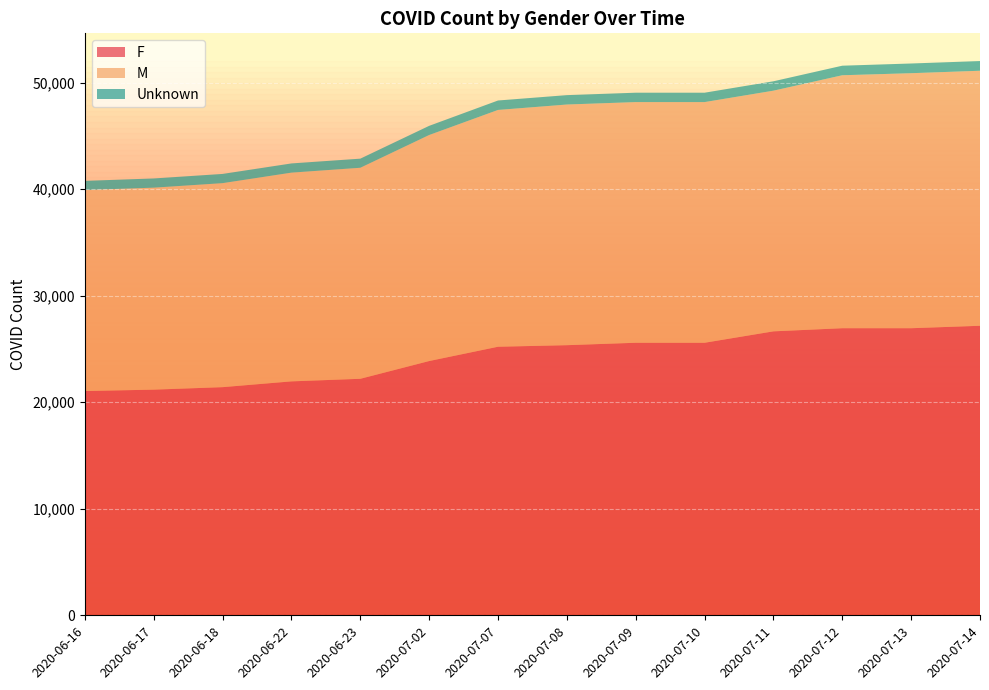

Reading left to right, list all the values displayed in this chart.

F: 21056	21185	21419	21962	22204	23871	25214	25359	25587	25587	26659	26952	26952	27182
M: 18868	18962	19153	19596	19812	21220	22231	22595	22595	22595	22595	23749	23942	23942
Unknown: 862	866	866	865	855	861	886	881	881	881	881	897	911	911